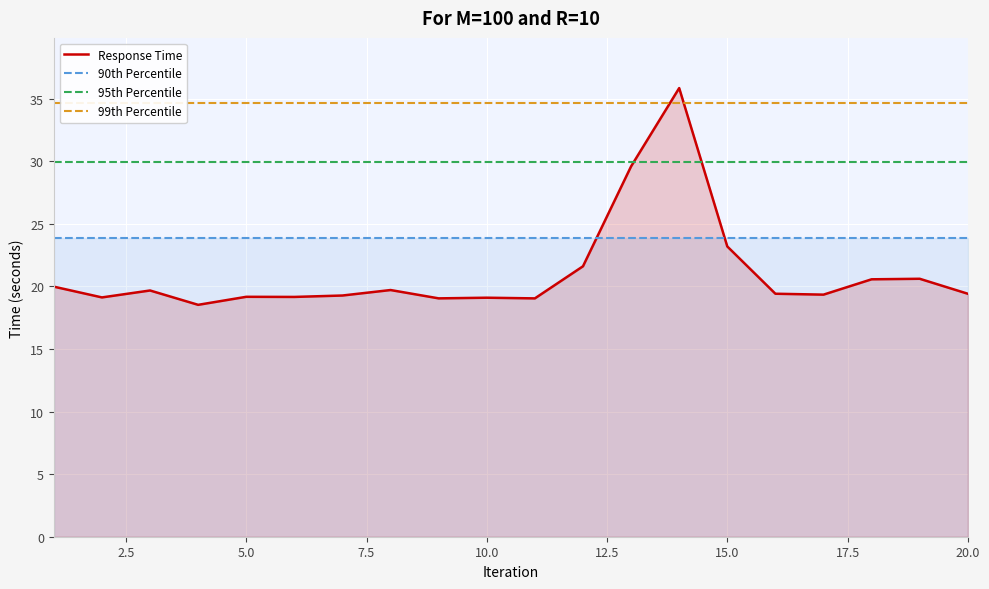

At how many categories does at least one series exceed 32?

20